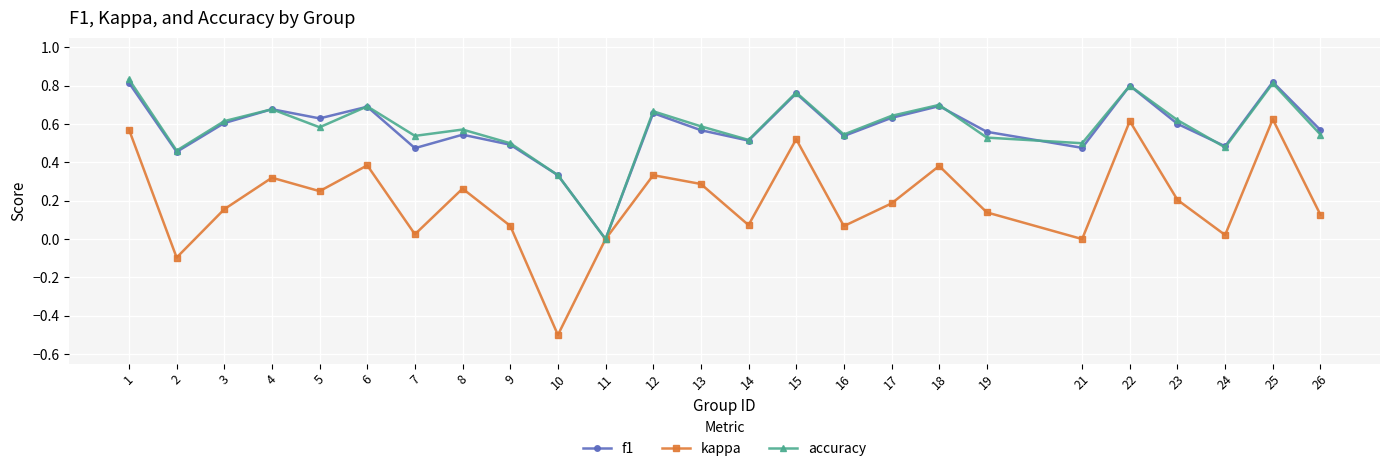

Which series ends up on top after the final intersection of f1 and accuracy?

f1